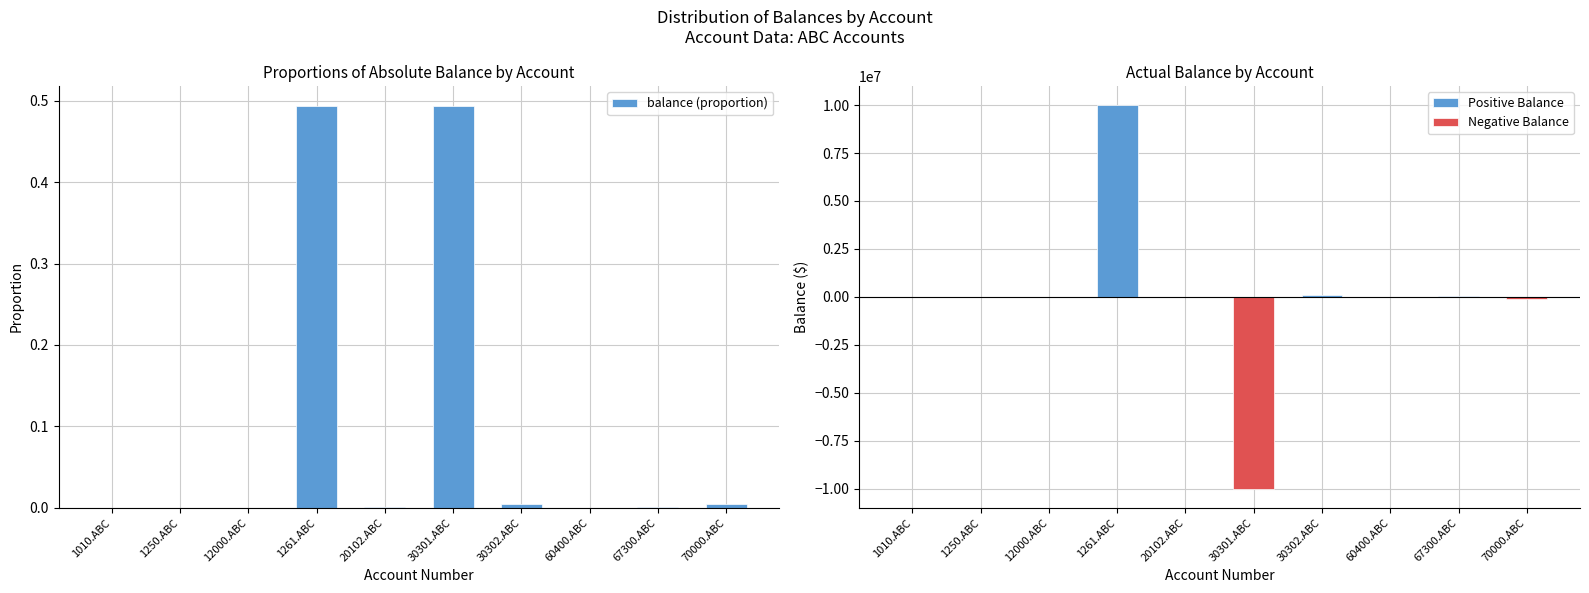

What is the difference between the second highest and second lowest values in the Negative Balance series?

100900.0